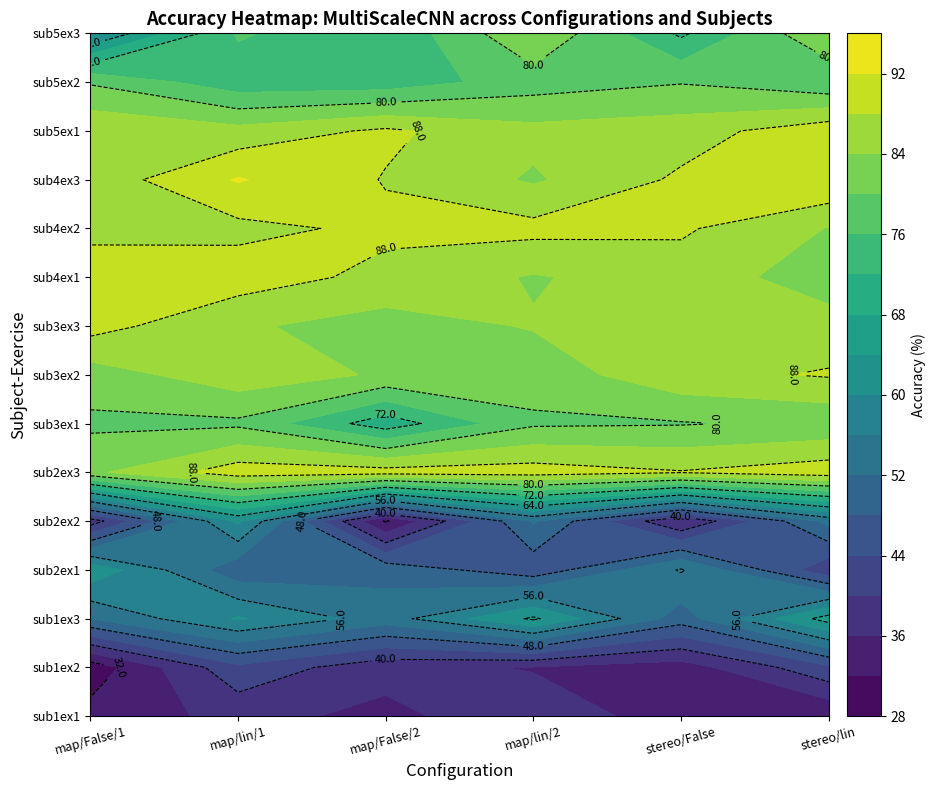

Where is sub1ex1 nearest to the value 35?

mapping_False_2